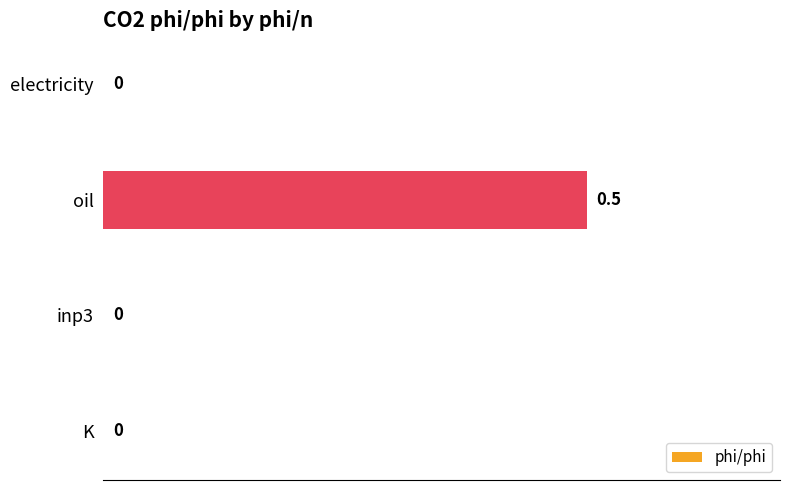

What is the maximum value shown in the chart?

0.5